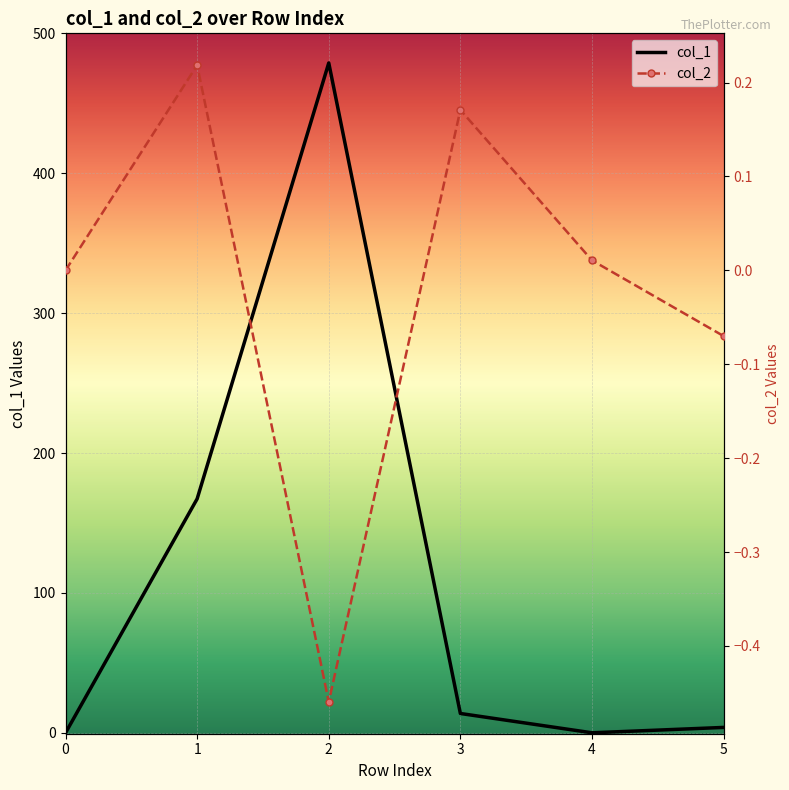

What is the difference between the second highest and second lowest values in the col_1 series?

167.2